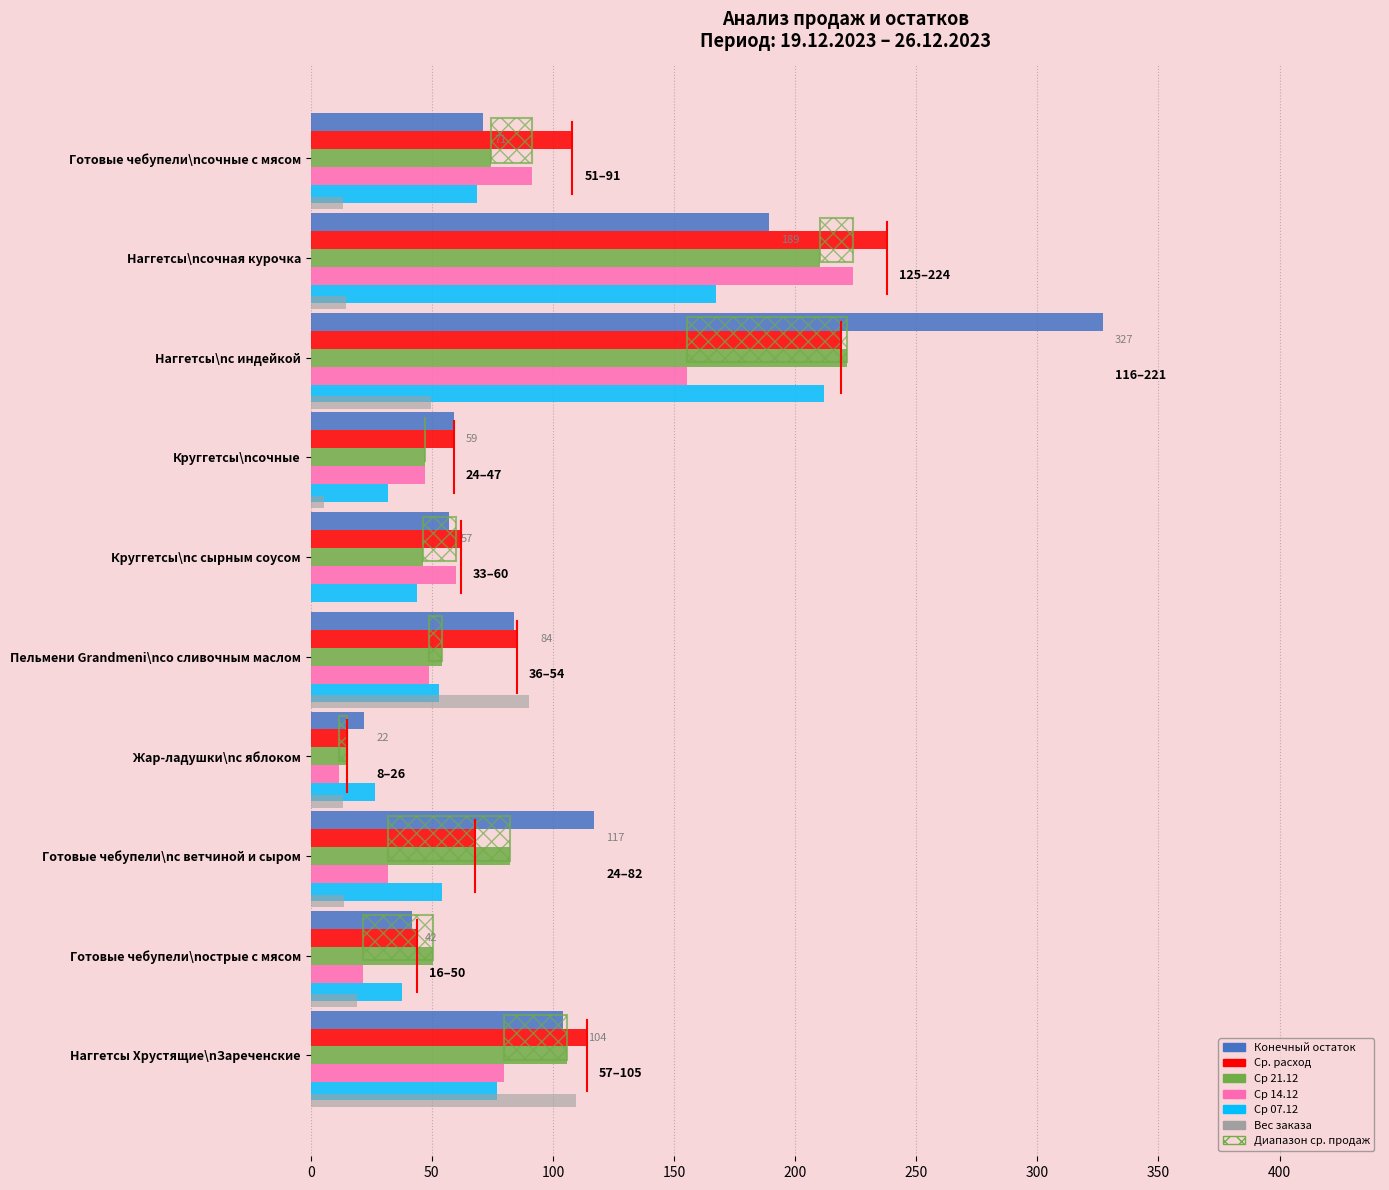

Which series changed the most between Готовые чебупели\nс ветчиной и сыром and Готовые чебупели\nострые с мясом?

Конечный остаток